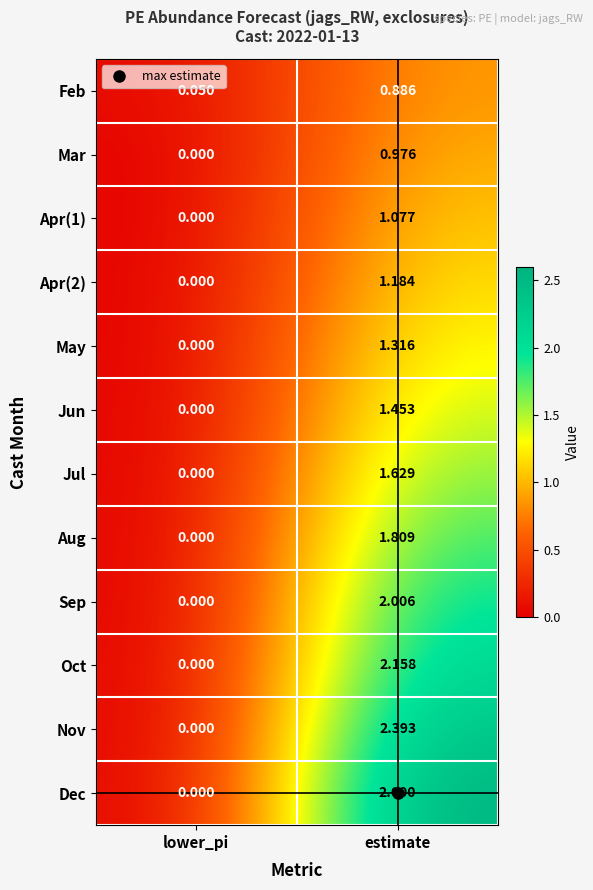

List the labels in order of May value, smallest first.

lower_pi, estimate